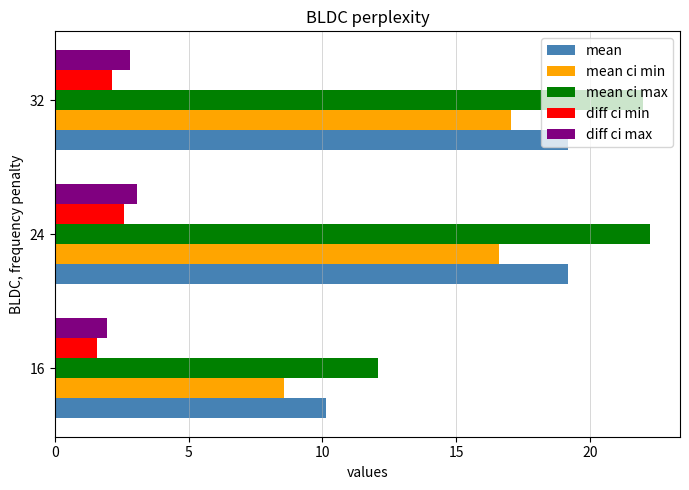

Is the value of mean at 32 greater than the value of mean ci min at 16?

Yes